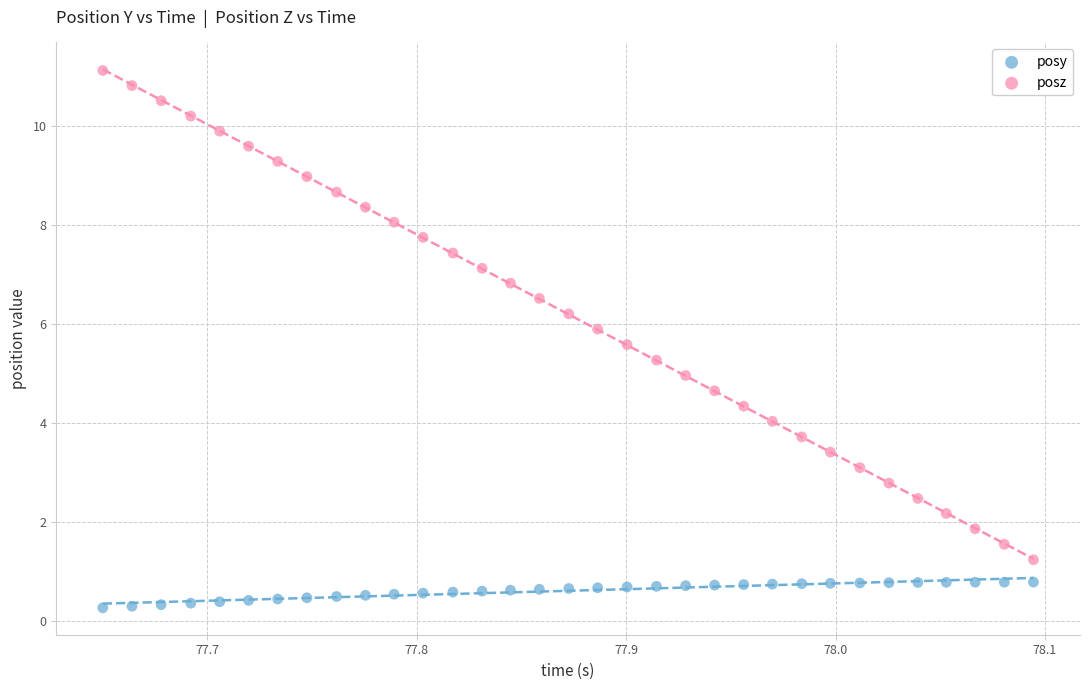

Across all data points, what is the range of Y values (max minus min)?

10.9